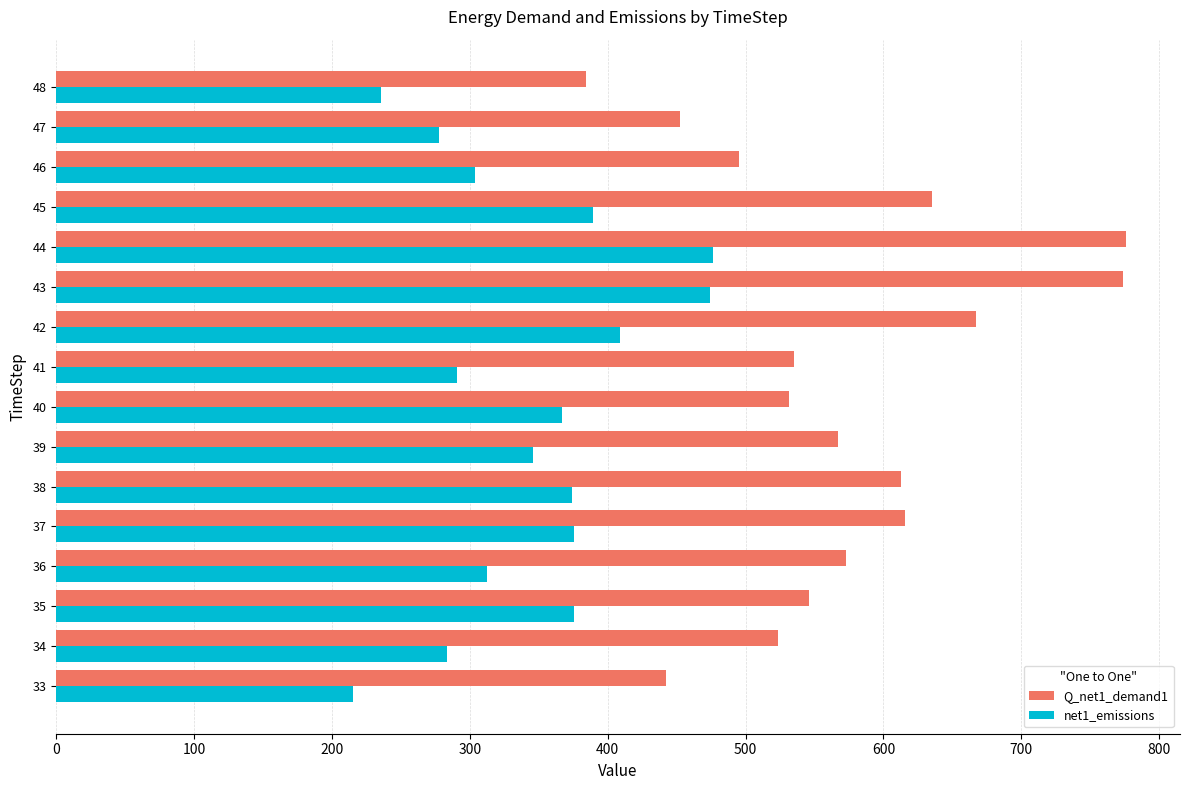

What is the approximate value of net1_emissions at 34?

283.5